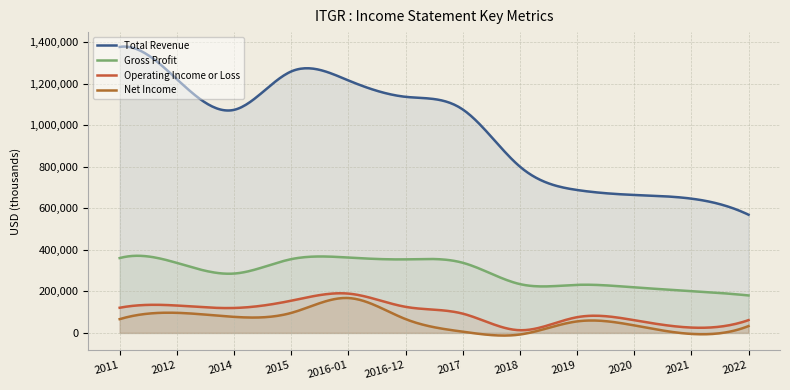

Reading right to left, what are all the values shown in this chart?

Total Revenue: 568800	646200	663900	687800	800400	1075500	1136100	1215000	1258100	1073400	1221100	1376100
Gross Profit: 180400	201600	219300	231400	235100	337700	354000	362700	355000	285700	337000	360200
Operating Income or Loss: 61700	25800	61300	75700	13100	92900	125600	189300	155100	120100	131900	121200
Net Income: 33100	-4800	36300	55500	-7600	6000	66700	168000	96300	77300	96800	66400